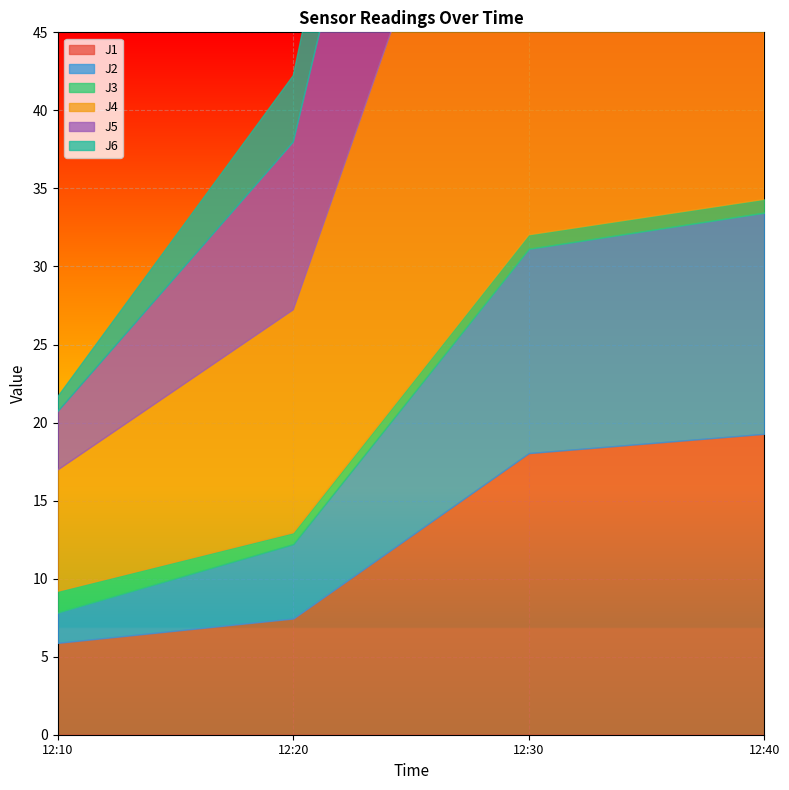

At which label is J5 closest to 18?

2022-09-06 12:20:00